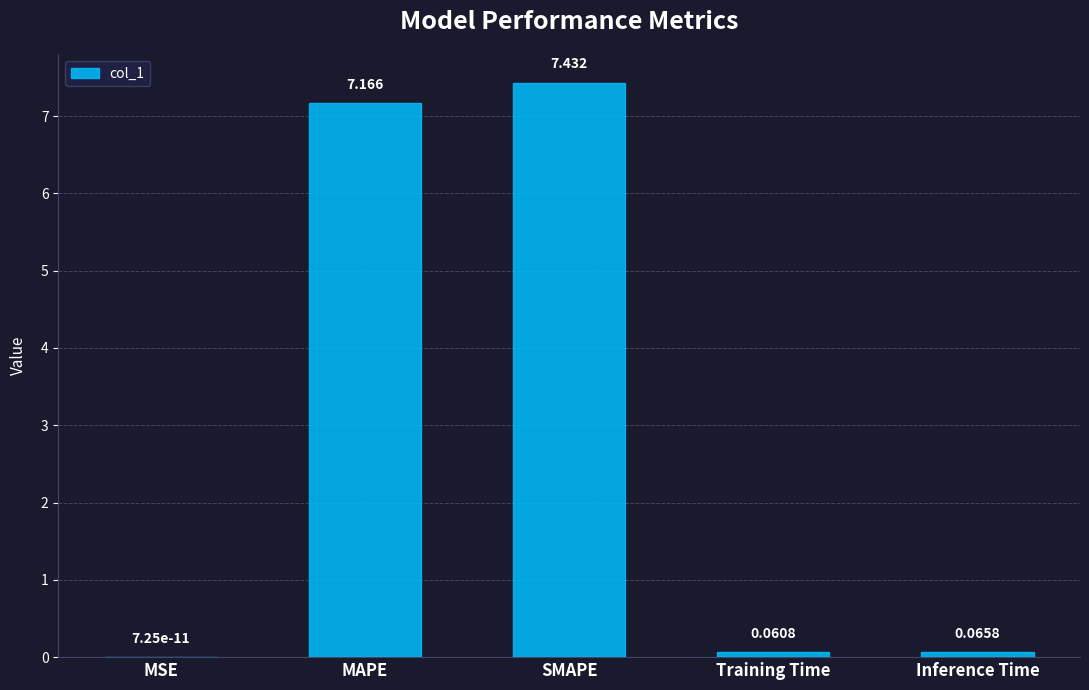

Which has a higher value, SMAPE or Training Time?

SMAPE